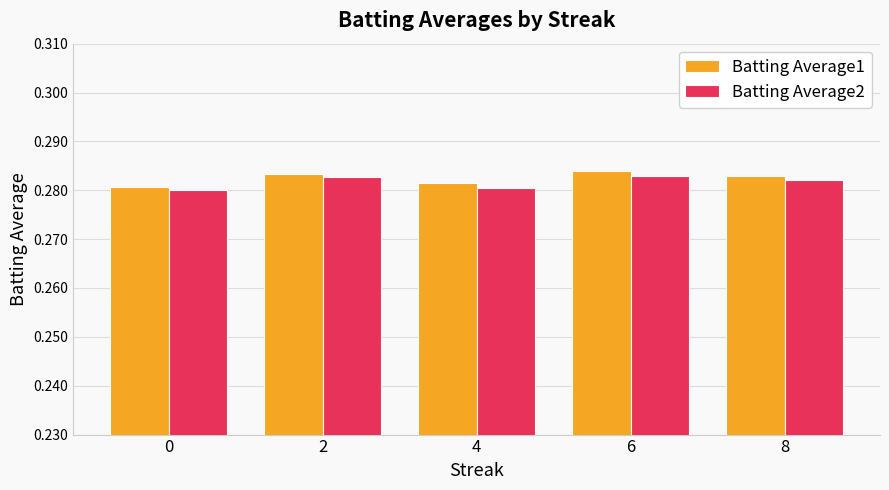

What is the sum of all Batting Average1 values?

1.4